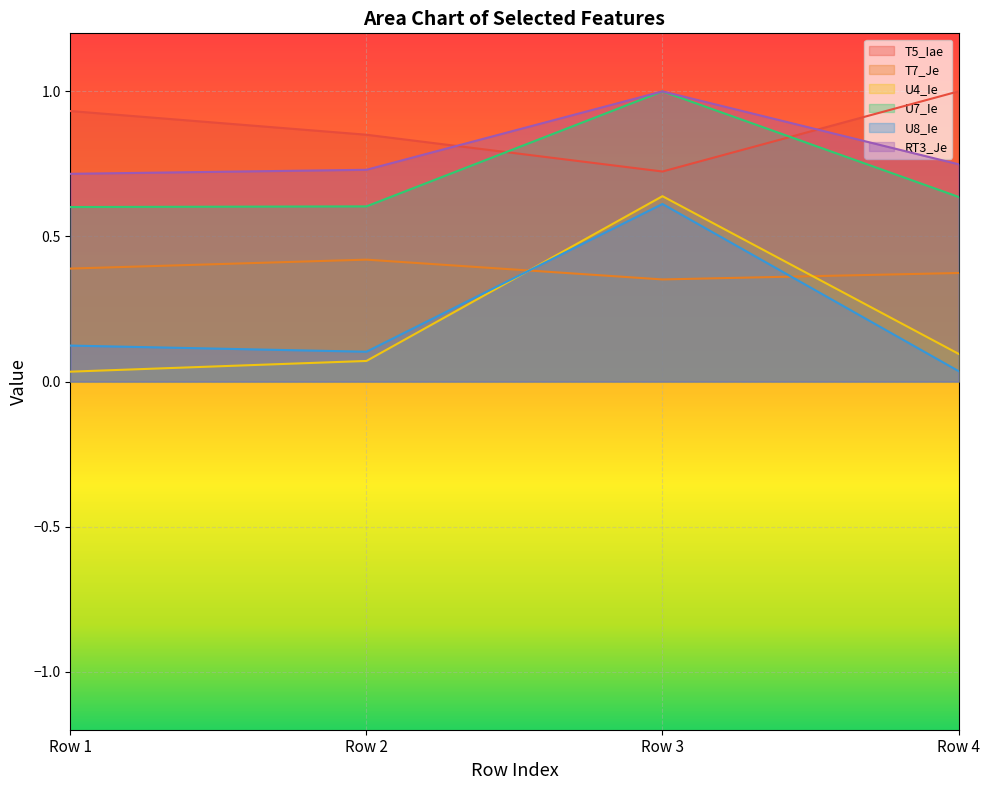

Which category has the lowest value in the T5_Iae series?

Row 3